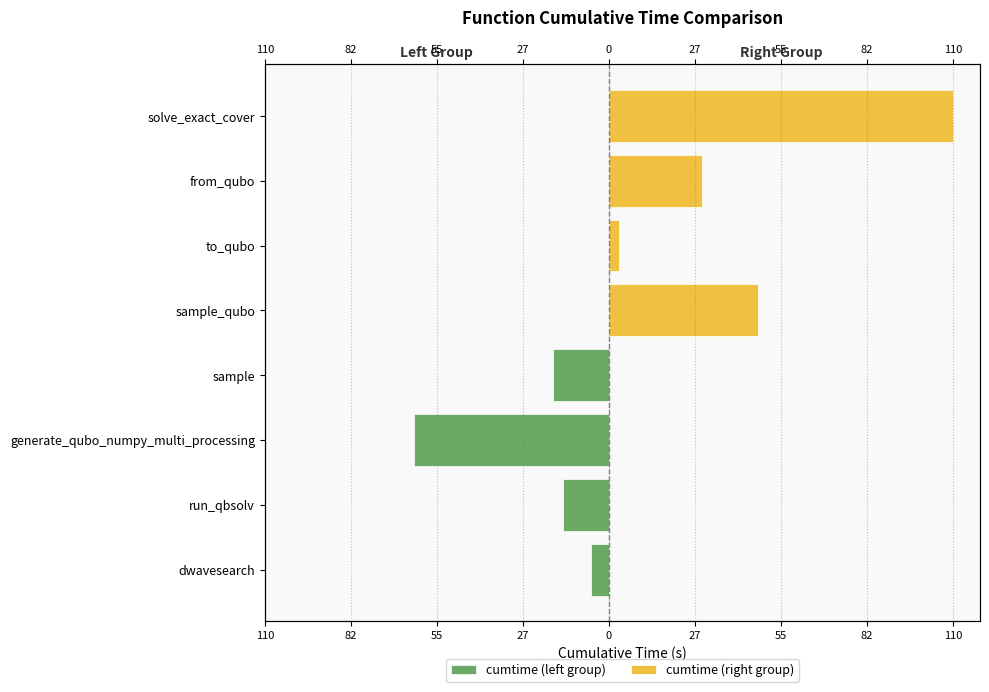

How many bars are there in total?

8